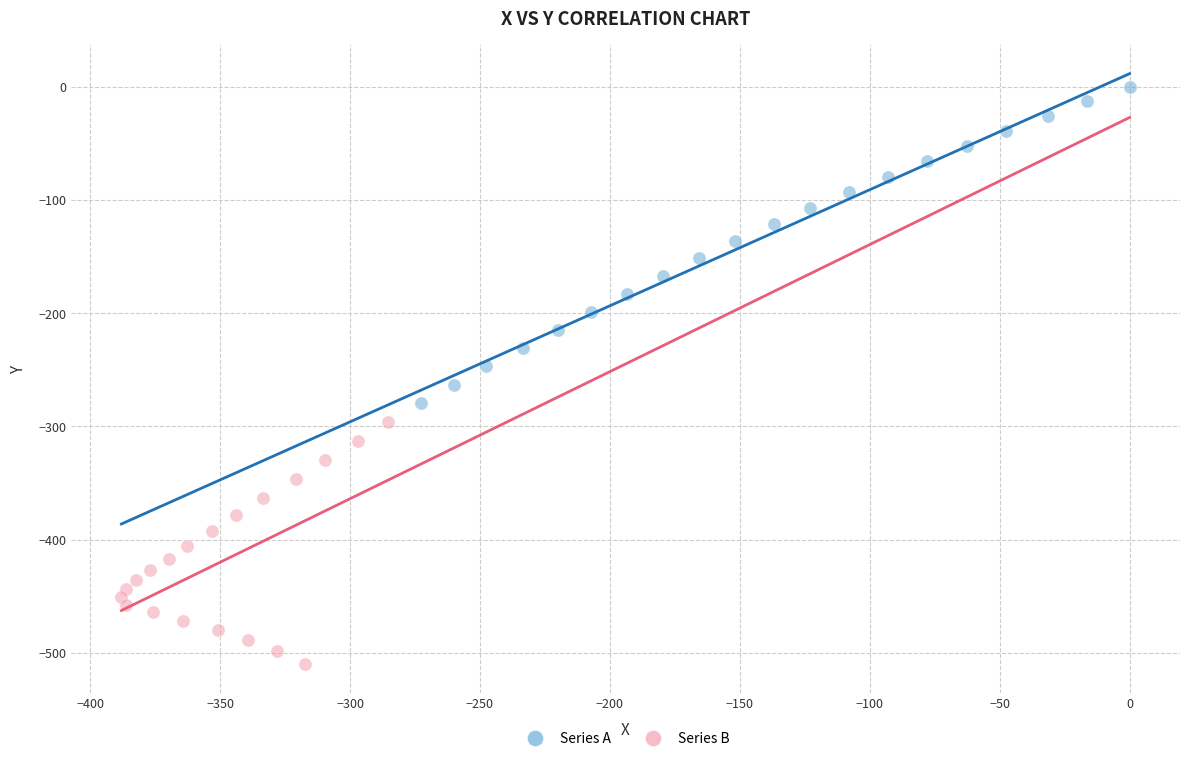

Which series reaches the minimum Y coordinate?

Series B